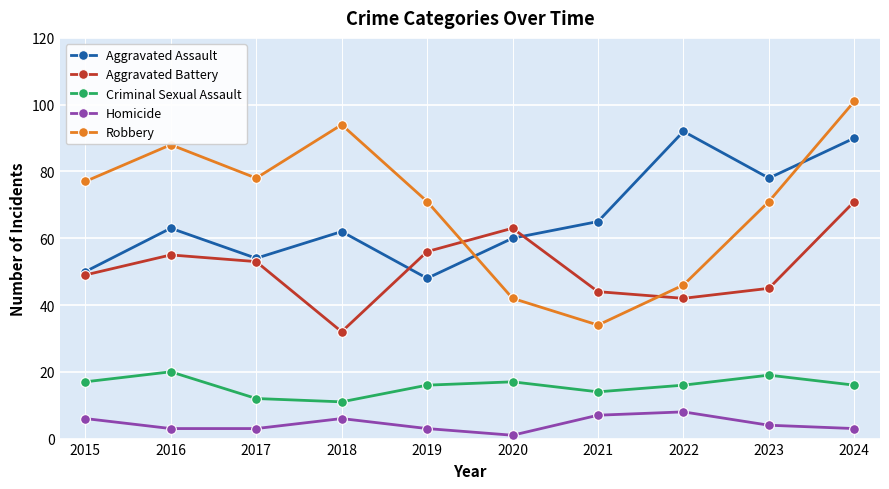

Reading left to right, transcribe all the data shown in this chart.

Aggravated Assault: 50	63	54	62	48	60	65	92	78	90
Aggravated Battery: 49	55	53	32	56	63	44	42	45	71
Criminal Sexual Assault: 17	20	12	11	16	17	14	16	19	16
Homicide: 6	3	3	6	3	1	7	8	4	3
Robbery: 77	88	78	94	71	42	34	46	71	101